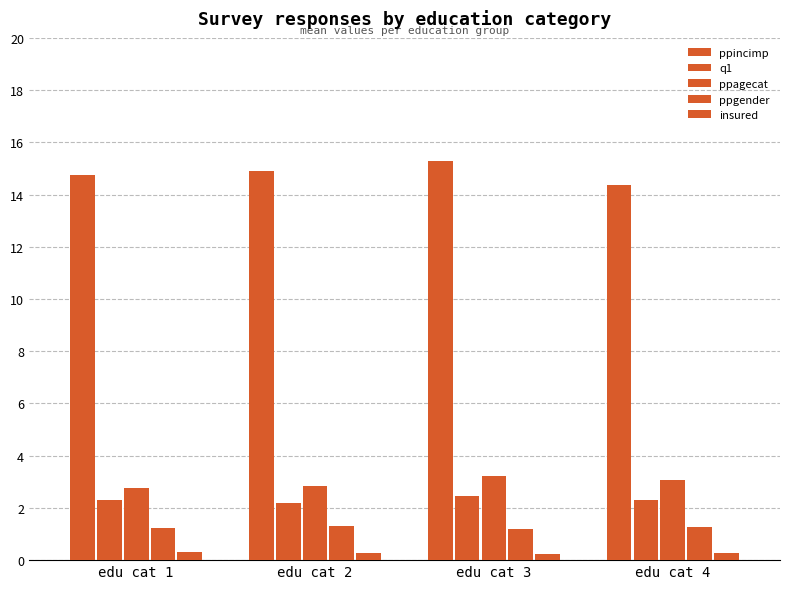

What is the total value across all series at edu cat 4?

21.3